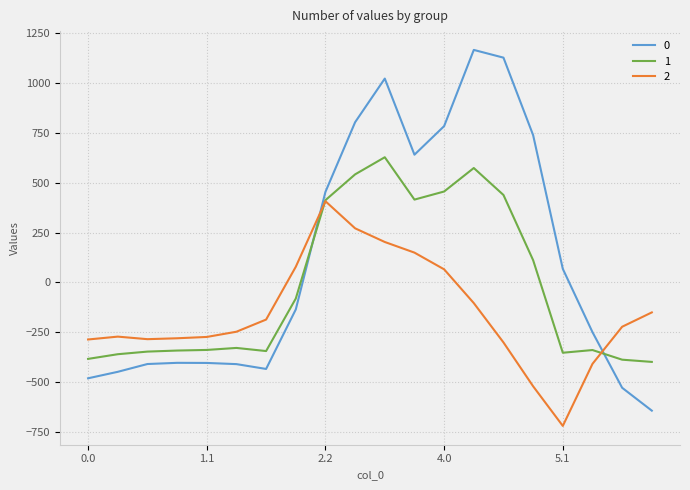

List the series in order of their peak value, highest first.

0, 1, 2